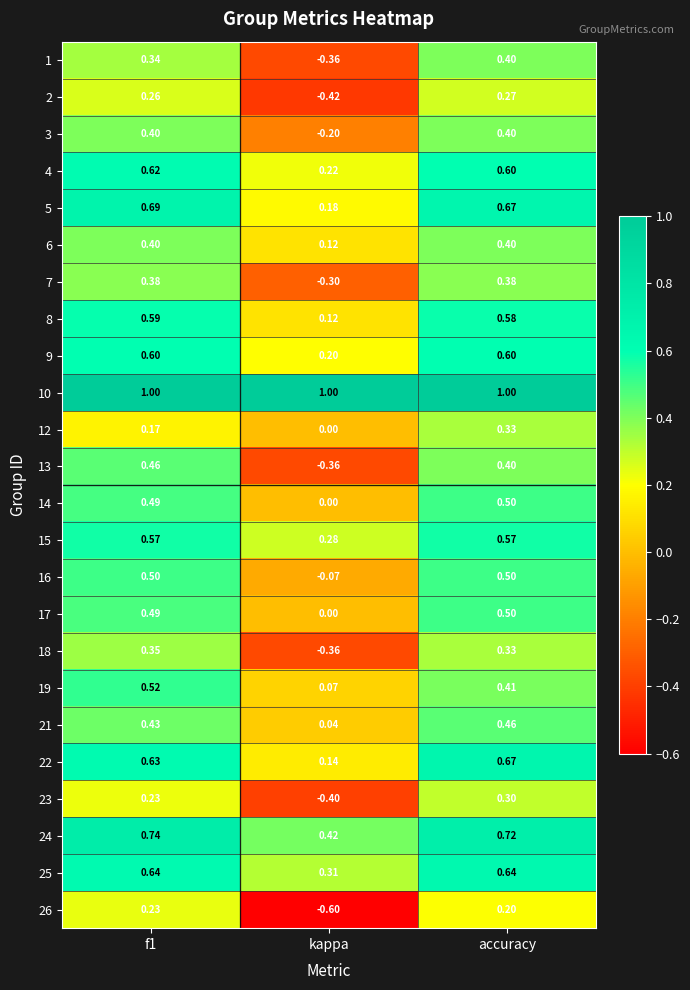

At which label does 7 reach its minimum?

kappa